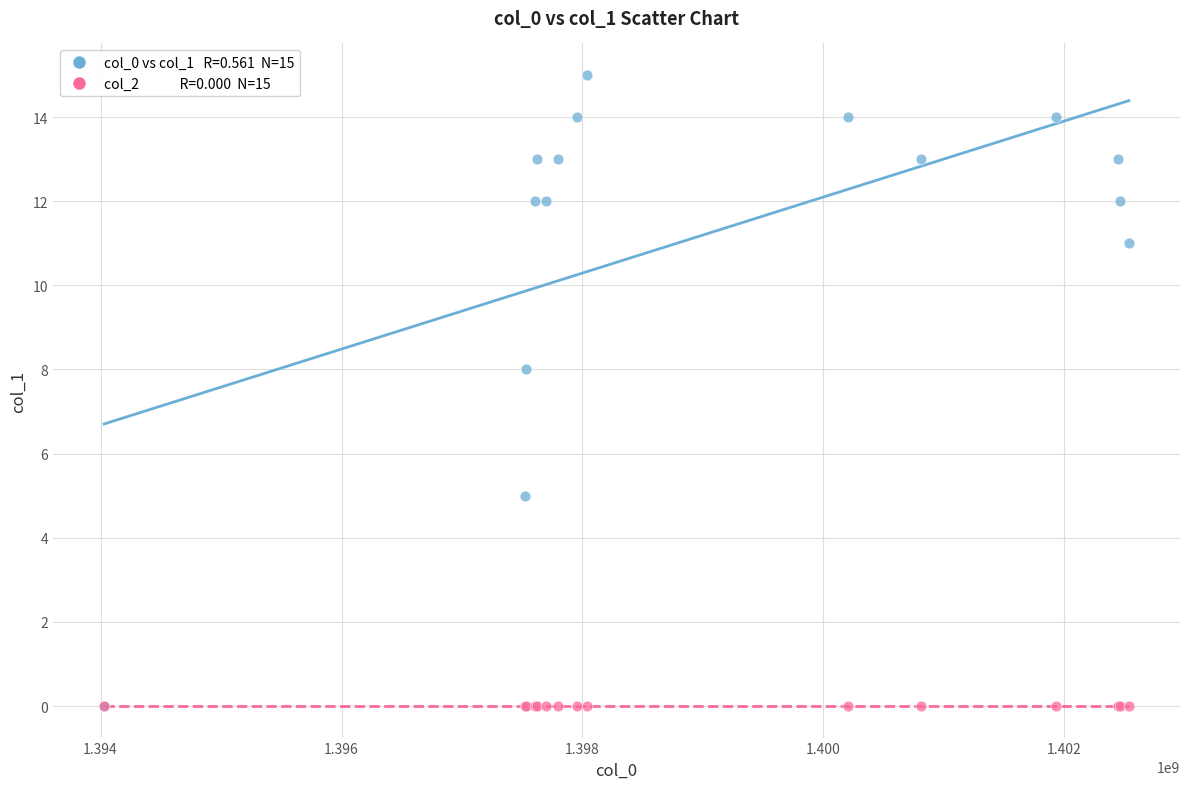

Across all series, what Y value is closest to 7?

8